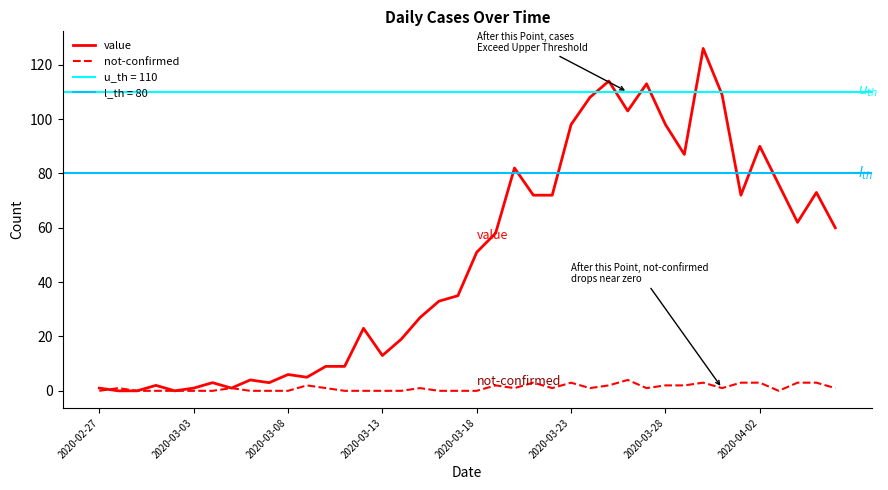

True or false: value has a value of 6 at 2020-03-08.

True